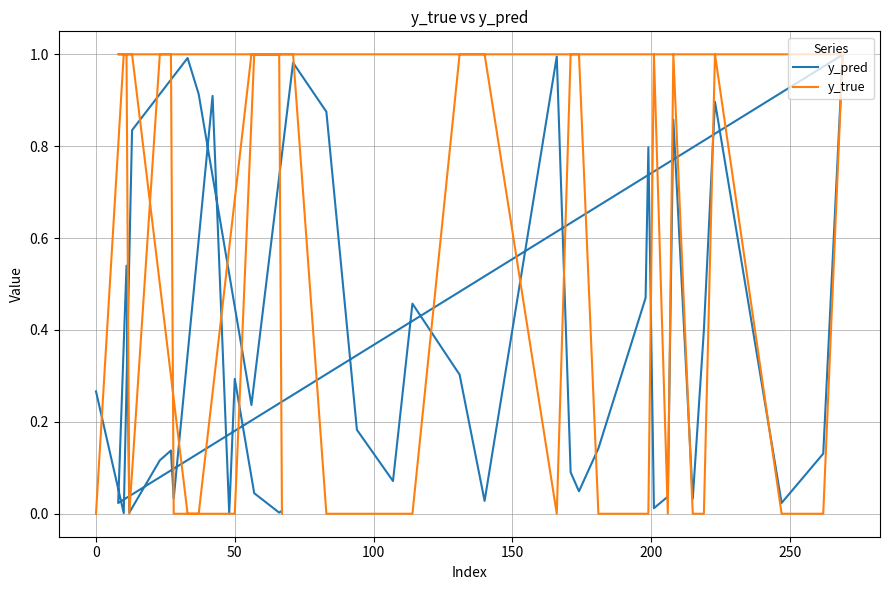

Which series ends up on top after the final intersection of y_pred and y_true?

y_pred